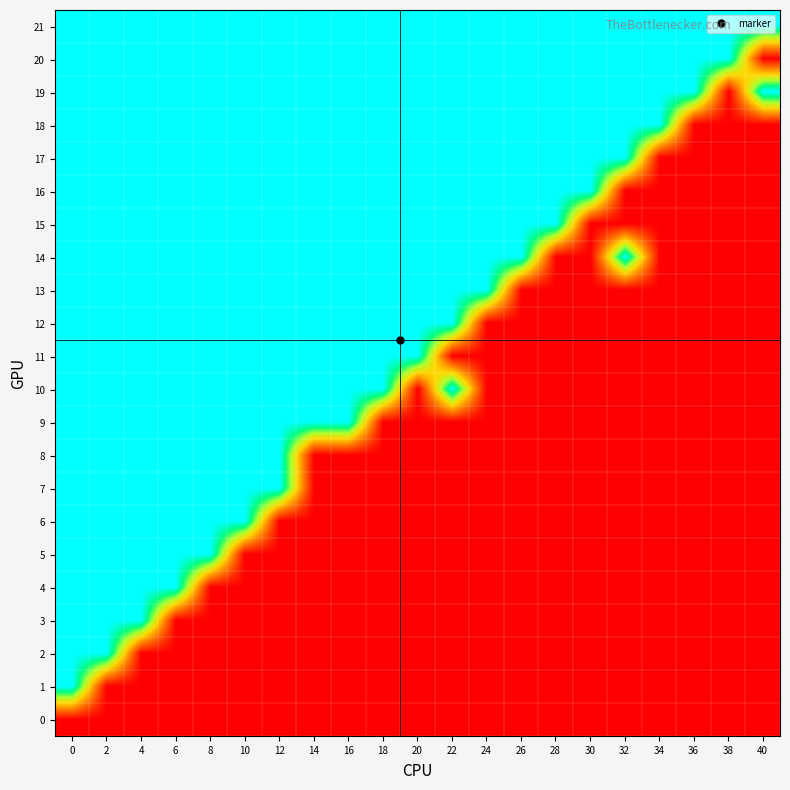

What is the total value across all series at 10?

16